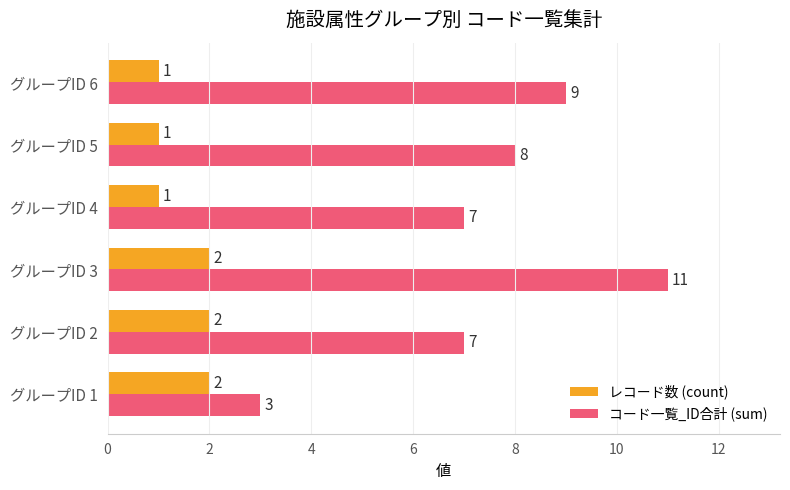

What is the sum of all コード一覧_ID合計 (sum) values?

45